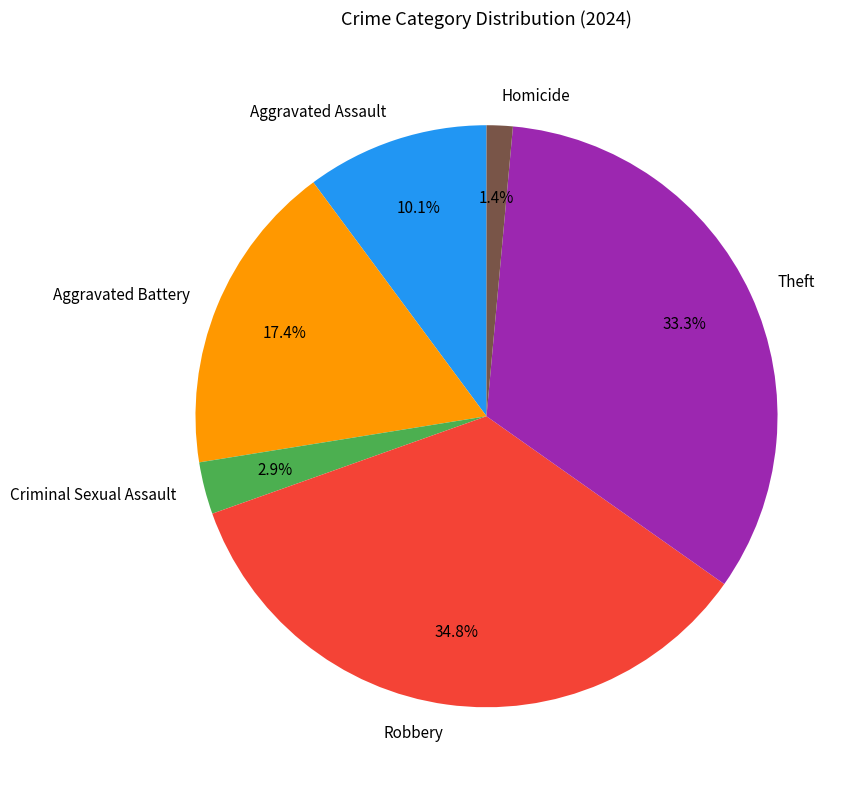

Which has a higher value, Theft or Robbery?

Robbery